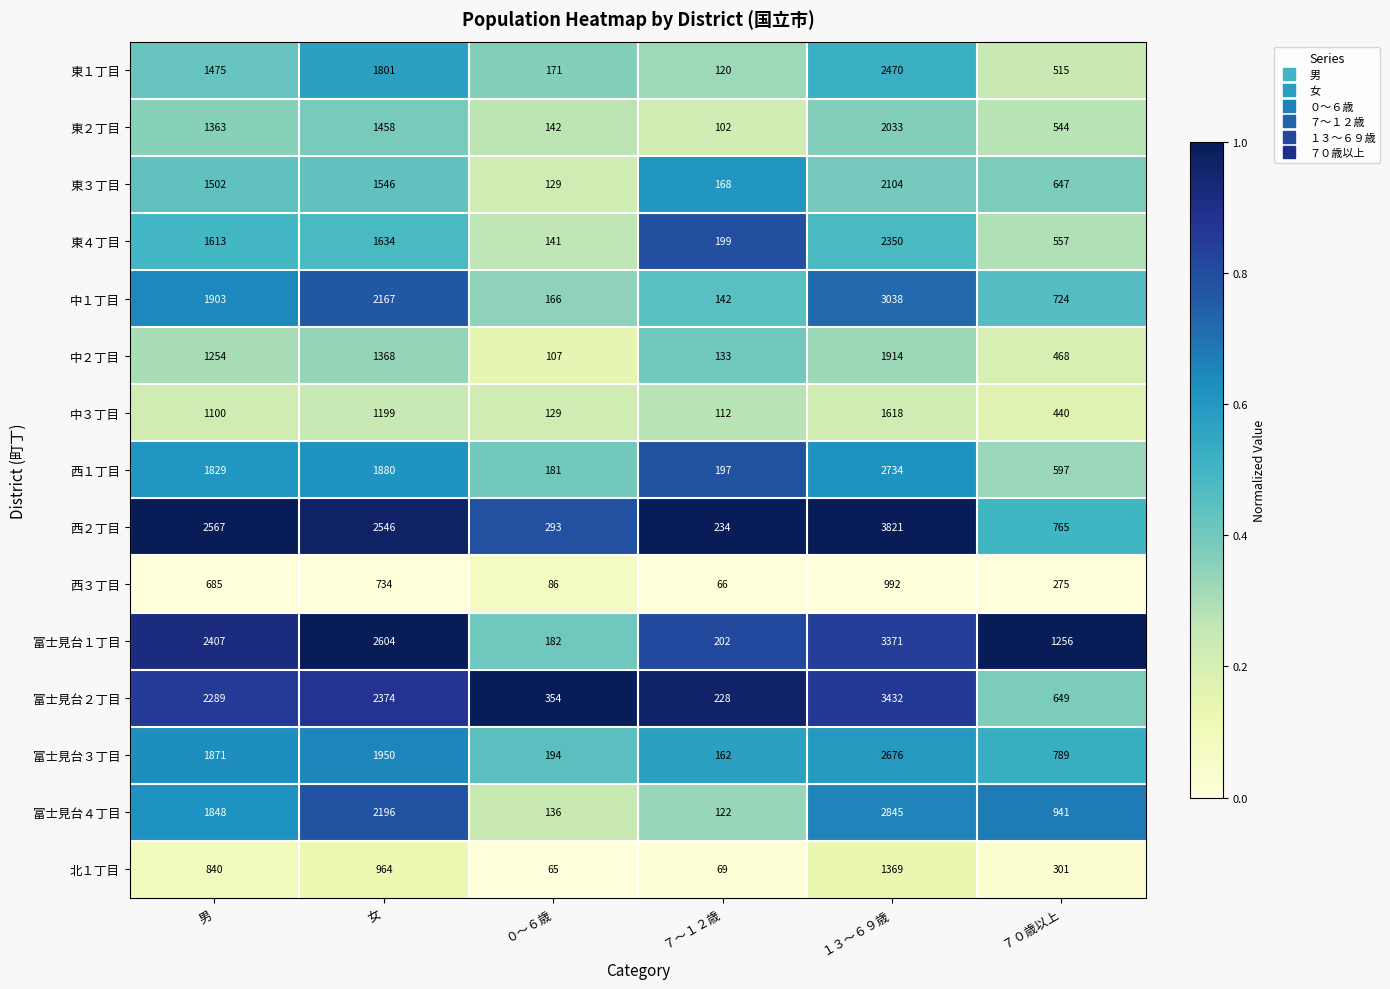

Which category has the lowest value in the 東２丁目 series?

７～１２歳